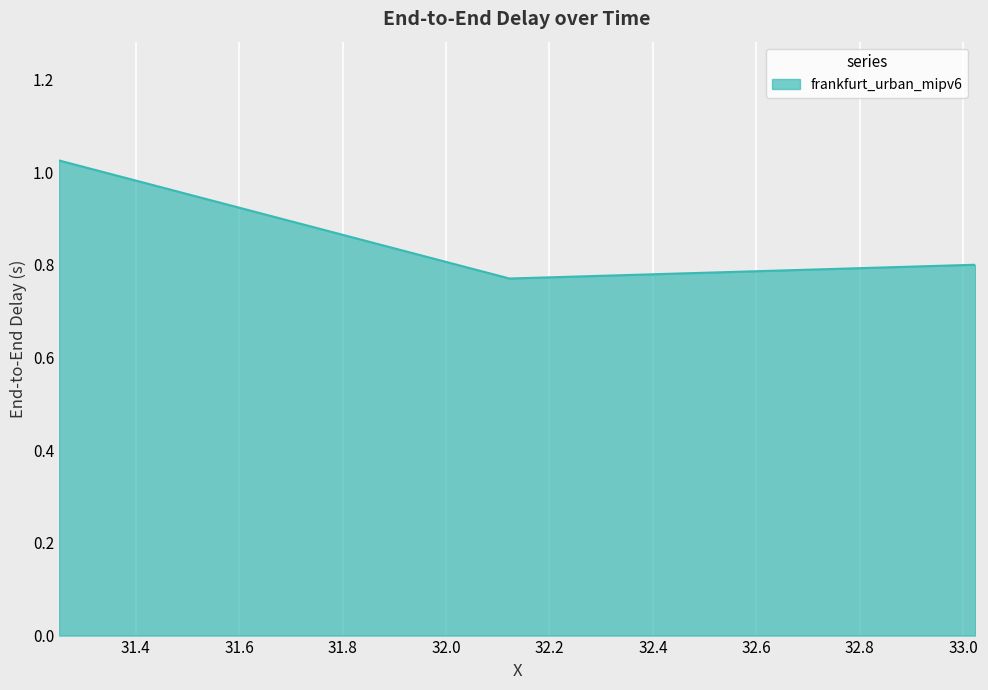

What is the difference between the maximum and minimum values?

0.3